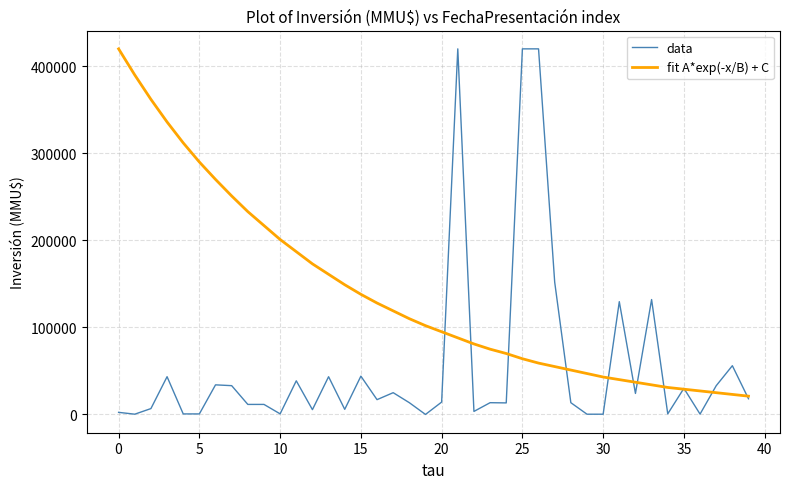

Rank the series by their average value, from highest to lowest.

fit A*exp(-x/B) + C, data